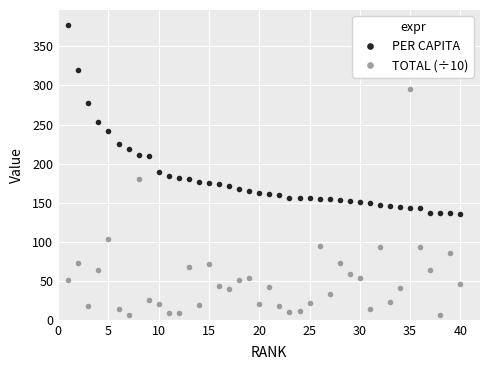

True or false: TOTAL (÷10) and PER CAPITA cross at least once.

True